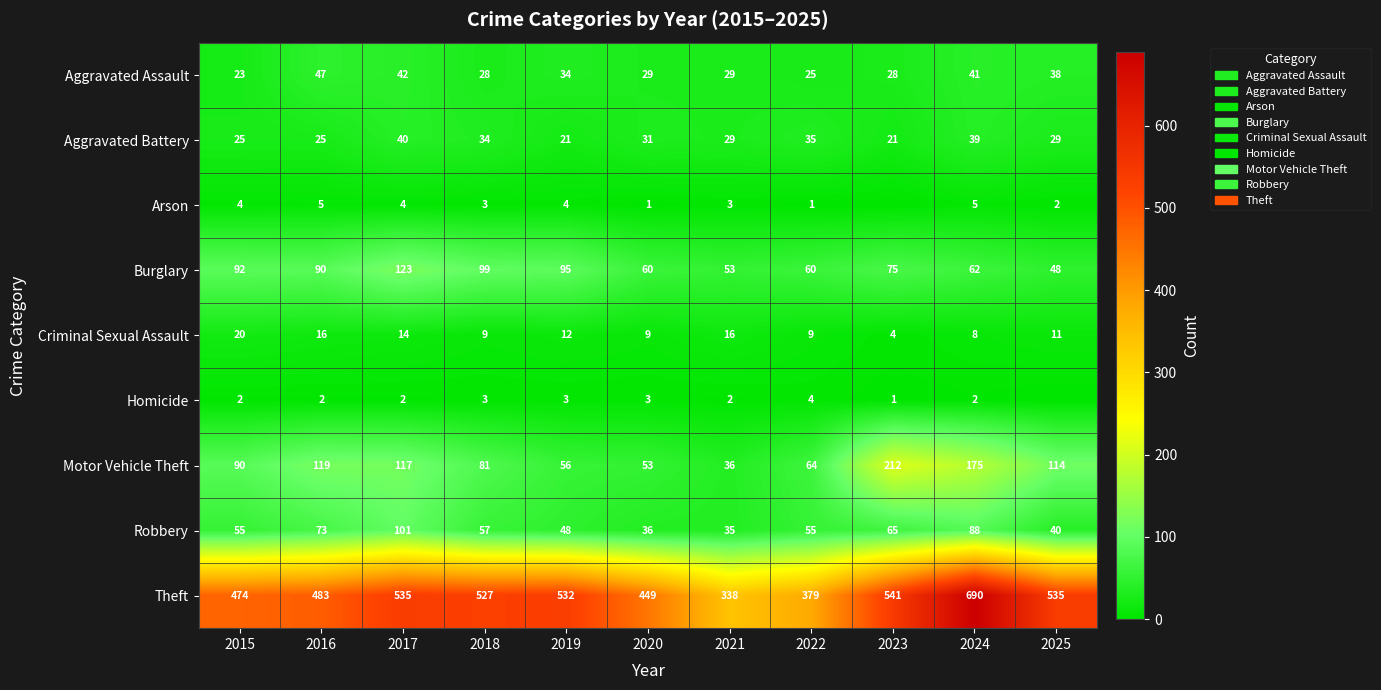

Is the value of Aggravated Battery at 2025 greater than the value of Aggravated Assault at 2022?

Yes